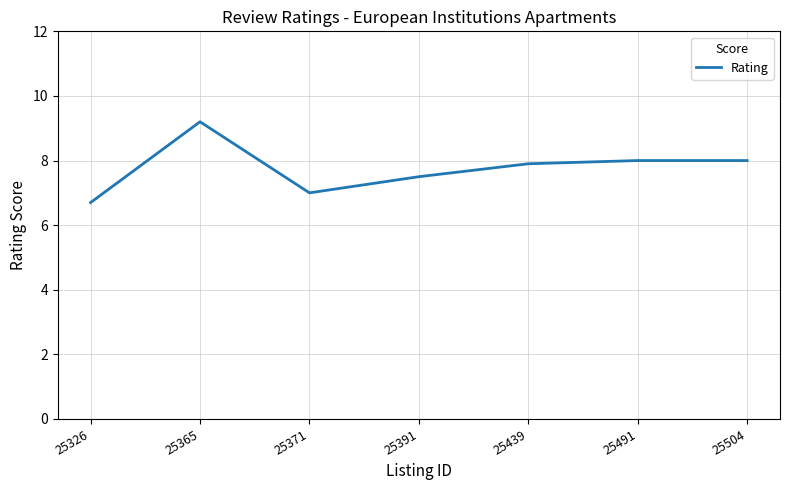

What is the sum of all values?

54.3